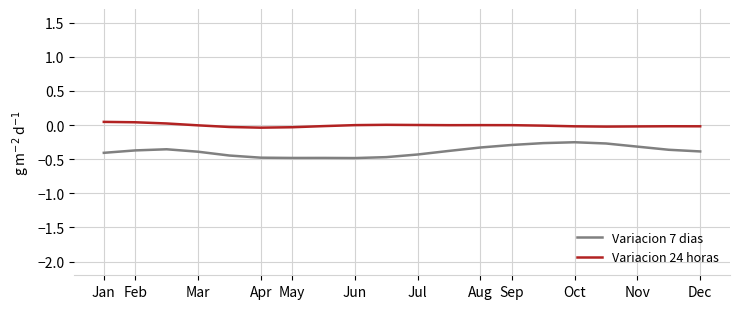

What is the minimum value for Variacion 7 dias?

-0.5